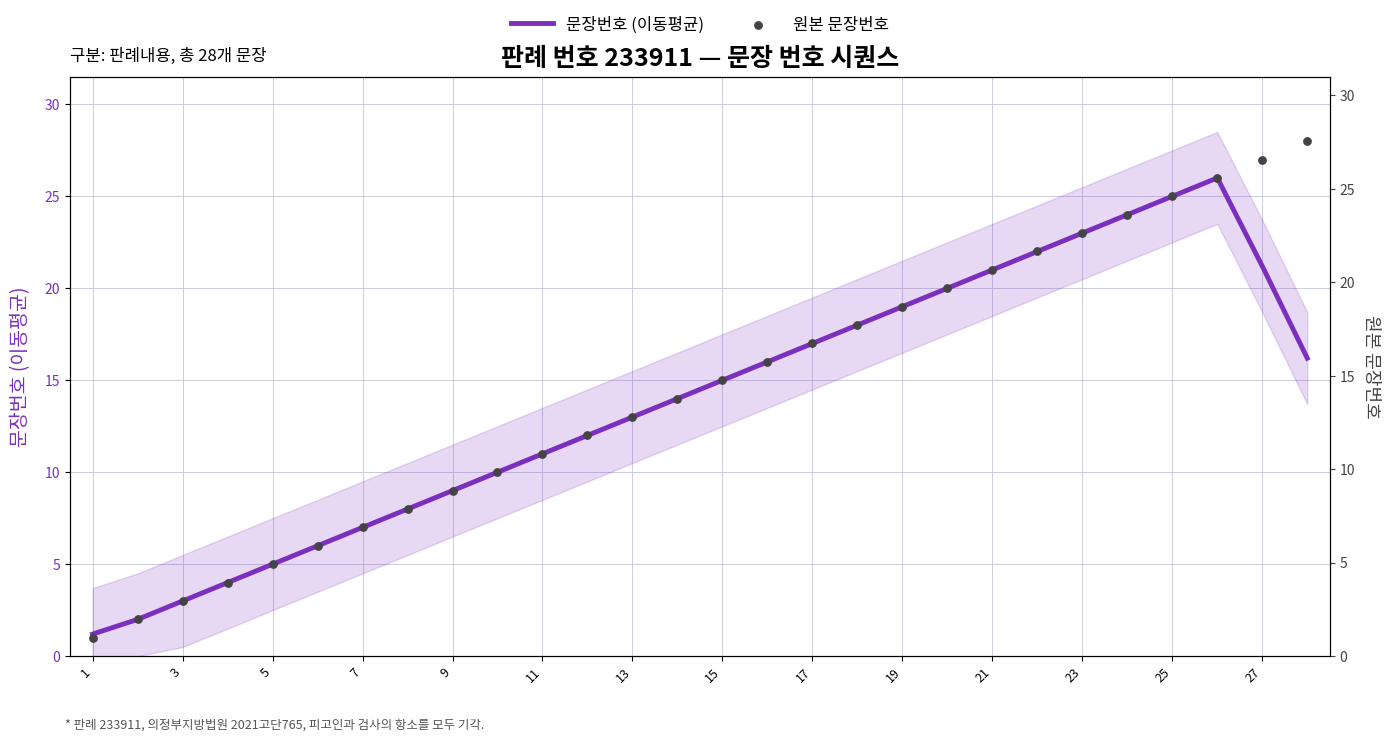

Which series has the largest total across all categories?

원본 문장번호